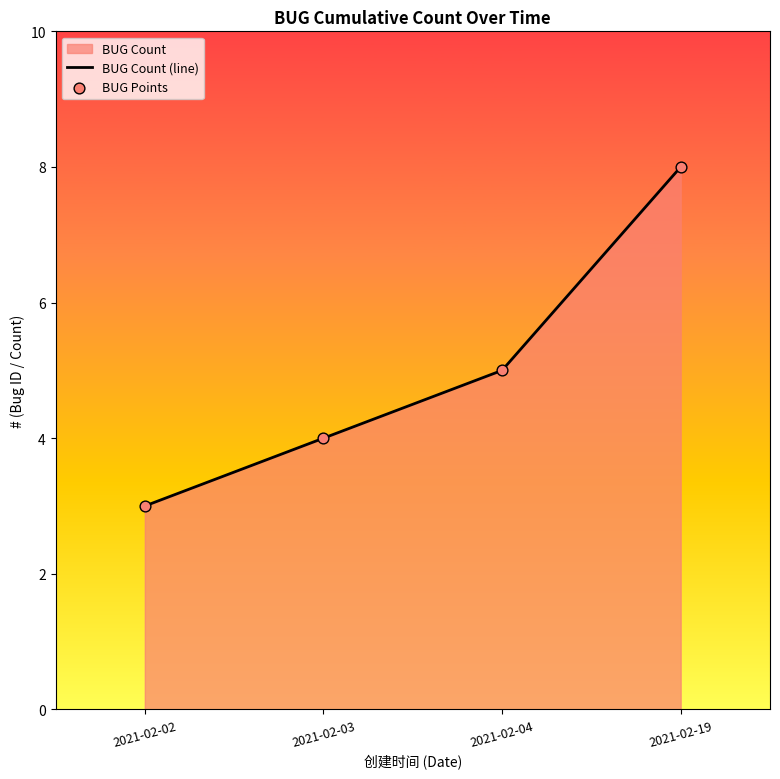

Which series contains the lowest Y value?

BUG Count (line)